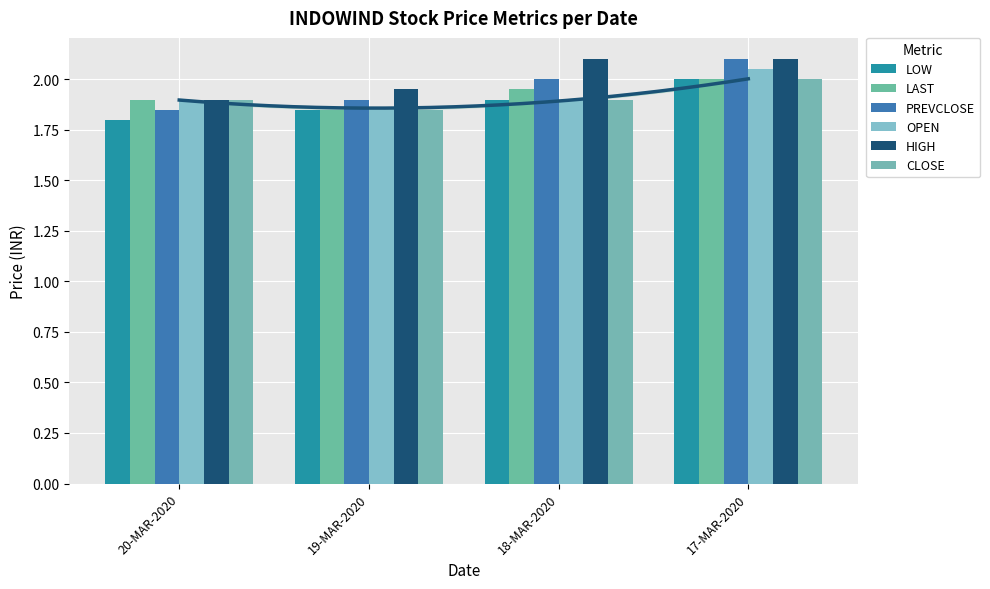

Between 20-MAR-2020 and 17-MAR-2020, which series saw the biggest shift?

PREVCLOSE